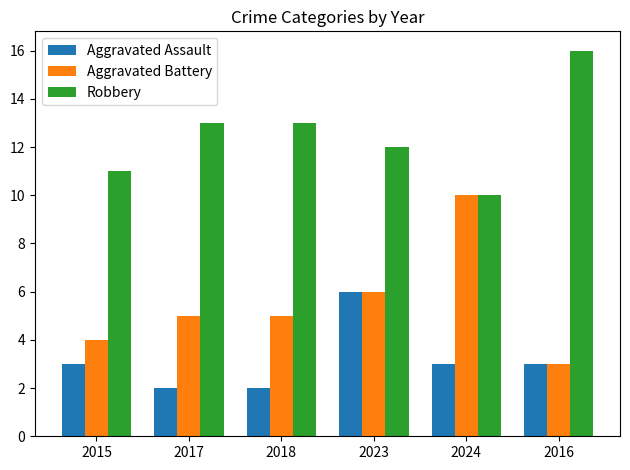

What is the greatest value displayed?

16